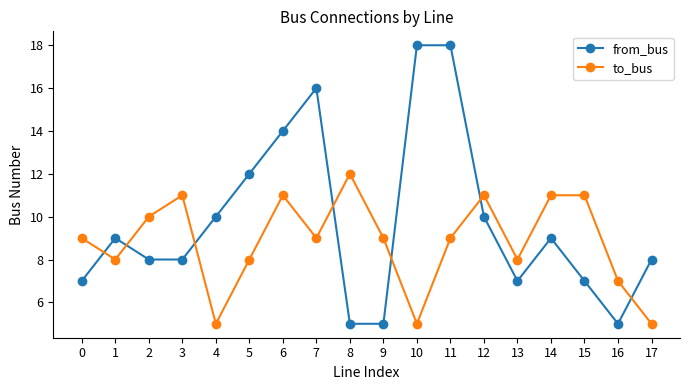

Count the to_bus values in the range 8 to 11.

13